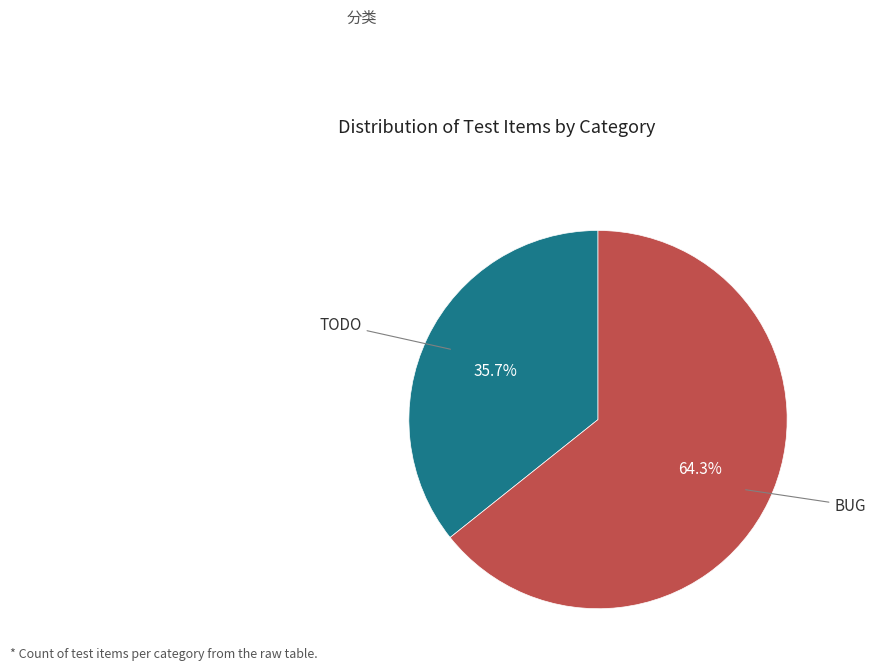

Is there any slice that represents more than half of the pie?

Yes